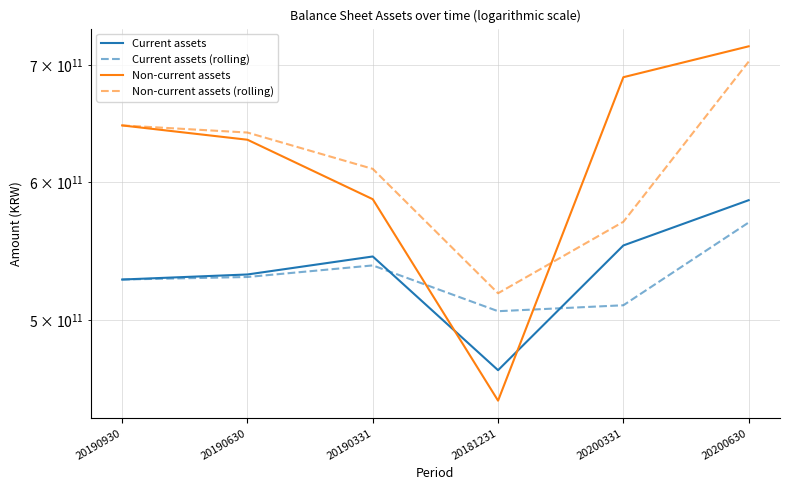

What is the difference between the second highest and second lowest values in the Non-current assets series?

102516735262.0